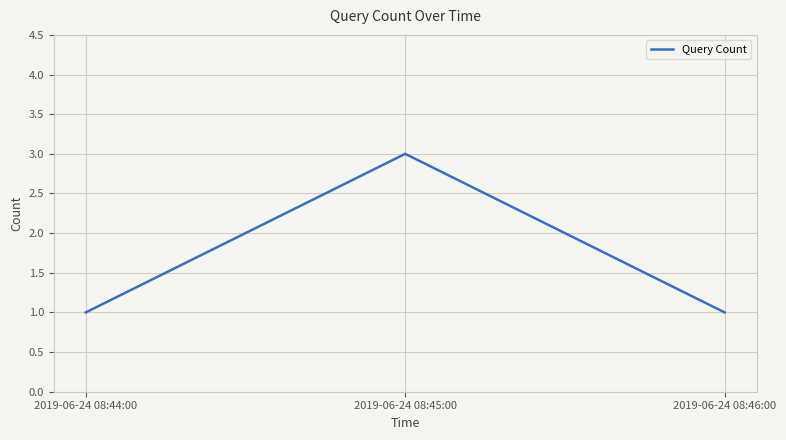

What is the sum of all values?

5